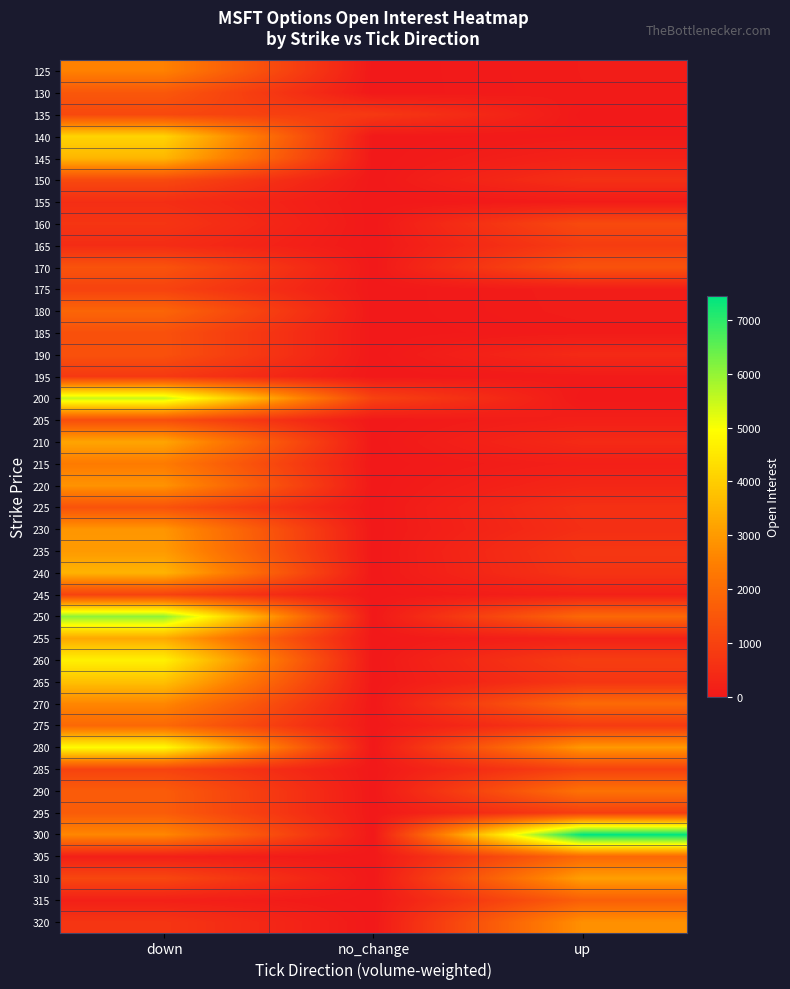

Reading right to left, what are all the values shown in this chart?

125: up=89	no_change=0	down=2506
130: up=85	no_change=0	down=1522
135: up=6	no_change=778	down=1148
140: up=60	no_change=0	down=4115
145: up=224	no_change=0	down=3551
150: up=563	no_change=0	down=1180
155: up=66	no_change=0	down=516
160: up=1190	no_change=0	down=682
165: up=854	no_change=0	down=480
170: up=1405	no_change=0	down=1413
175: up=115	no_change=0	down=1008
180: up=107	no_change=0	down=1851
185: up=65	no_change=0	down=1354
190: up=419	no_change=0	down=1363
195: up=57	no_change=0	down=773
200: up=0	no_change=999	down=5508
205: up=169	no_change=0	down=1288
210: up=416	no_change=0	down=3211
215: up=163	no_change=0	down=2374
220: up=333	no_change=0	down=2858
225: up=576	no_change=0	down=1403
230: up=523	no_change=0	down=2910
235: up=710	no_change=0	down=3007
240: up=658	no_change=0	down=3492
245: up=195	no_change=0	down=1012
250: up=1930	no_change=0	down=6041
255: up=214	no_change=0	down=3282
260: up=881	no_change=0	down=4687
265: up=689	no_change=0	down=3751
270: up=1970	no_change=0	down=2629
275: up=813	no_change=0	down=1936
280: up=2975	no_change=0	down=4885
285: up=996	no_change=0	down=1037
290: up=2172	no_change=0	down=1621
295: up=909	no_change=0	down=1636
300: up=7438	no_change=0	down=2627
305: up=1927	no_change=0	down=174
310: up=3100	no_change=0	down=1121
315: up=1692	no_change=0	down=179
320: up=2810	no_change=0	down=691